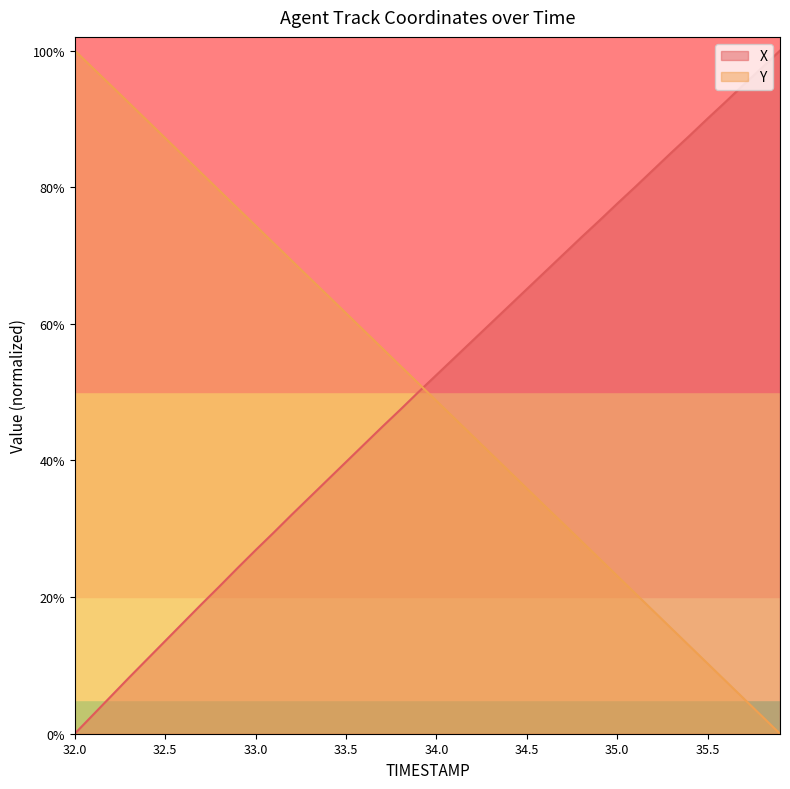

True or false: X has more than 2 interior local peaks.

False